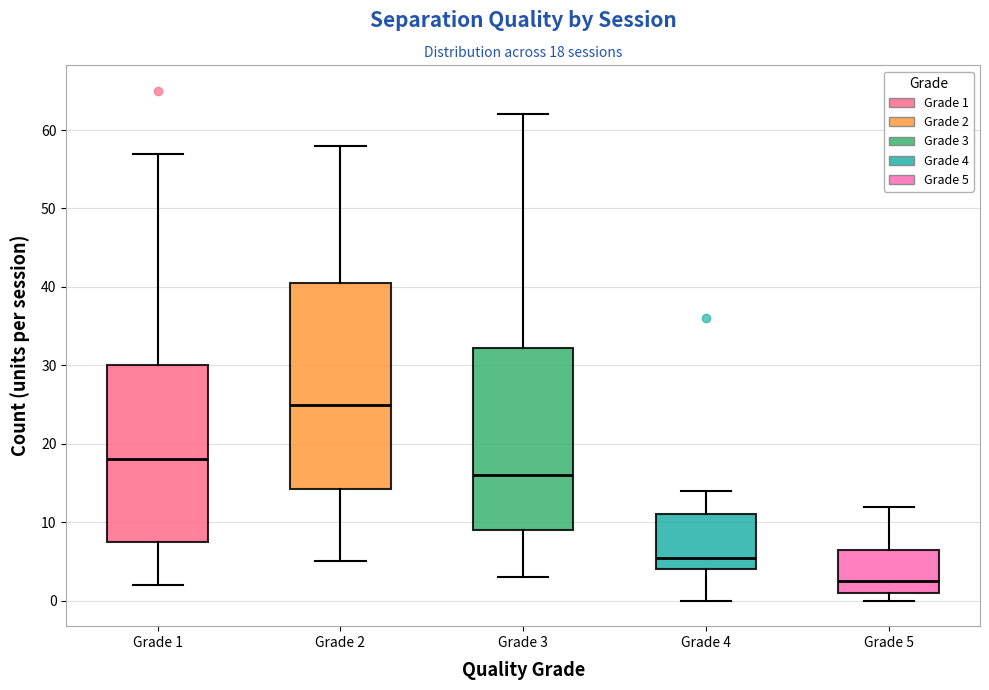

Which box is the tallest, from its lower edge to its upper edge?

Grade 2